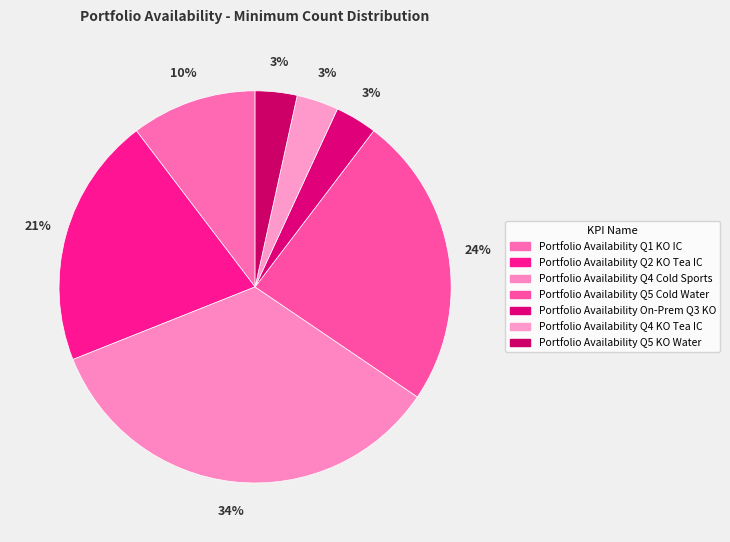

Does any single category account for the majority?

No